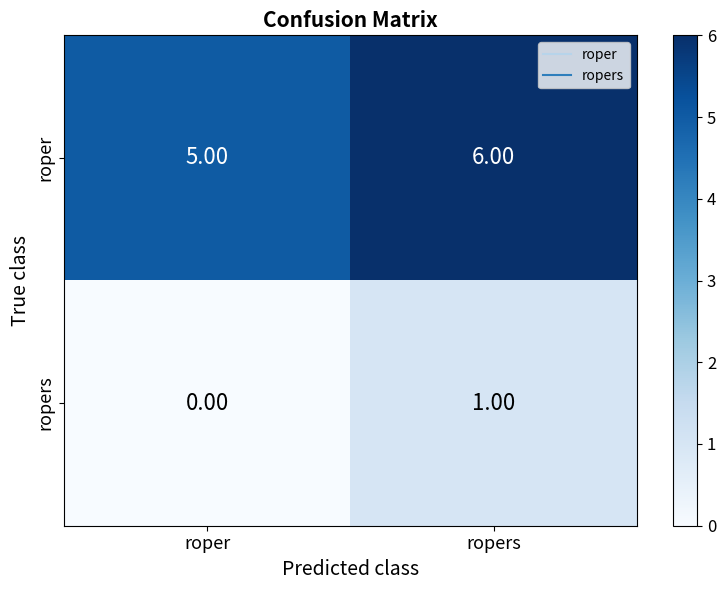

Which label corresponds to the smallest value in the chart?

roper